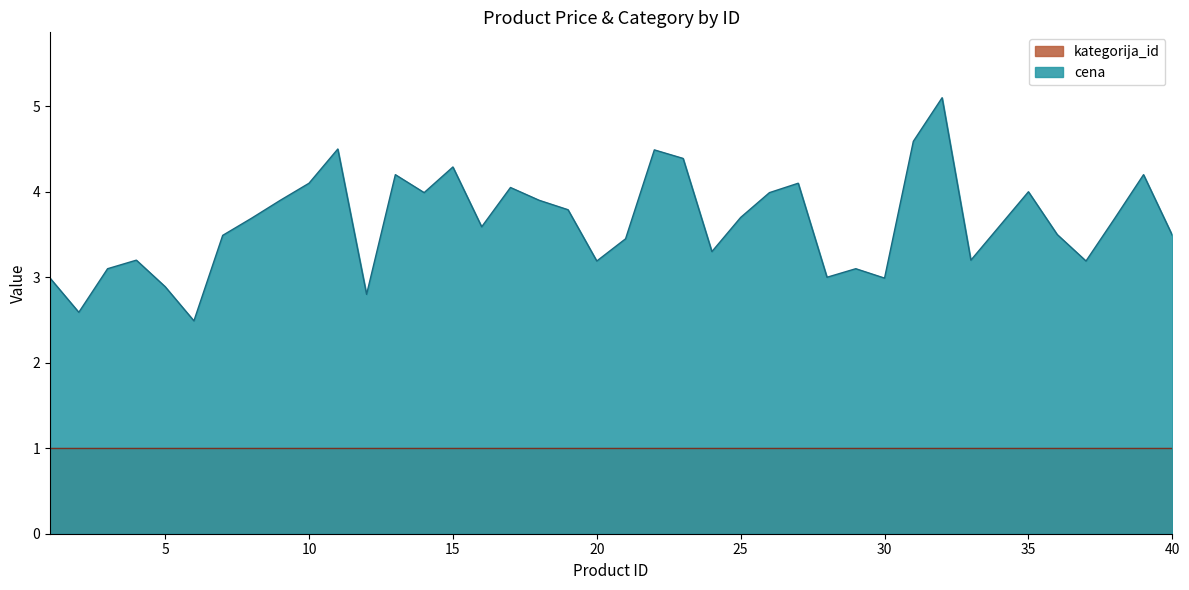

Where is the first local maximum?

4